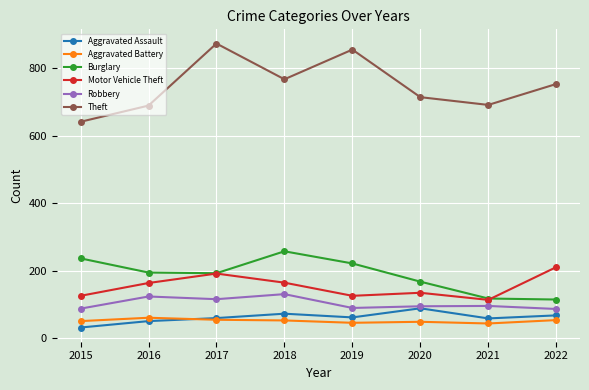

What is the minimum value for Burglary?

114